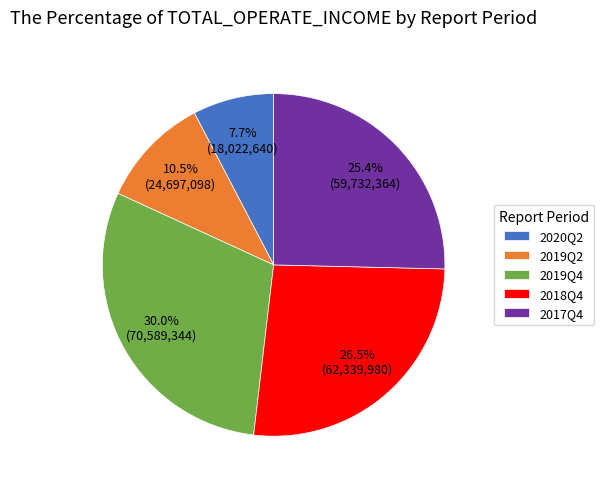

To the nearest percent, what is the combined percentage of 2017Q4 and 2020Q2?

33%